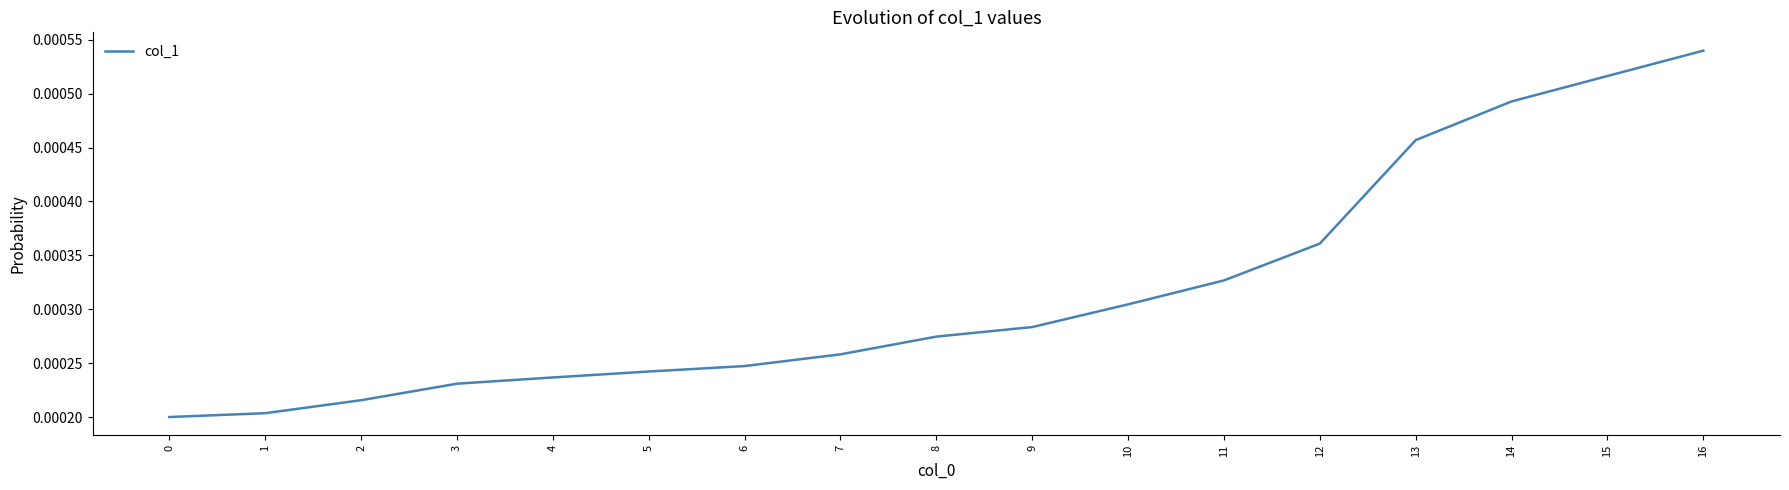

At which category does the chart reach its peak across all series?

16